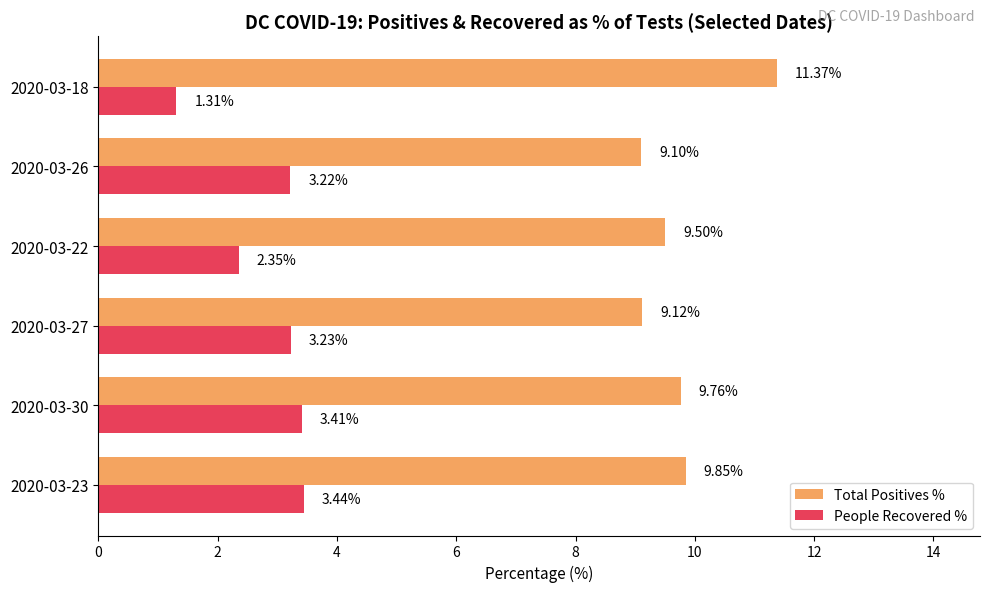

What is the difference between the maximum and minimum values in the Total Positives % series?

2.3